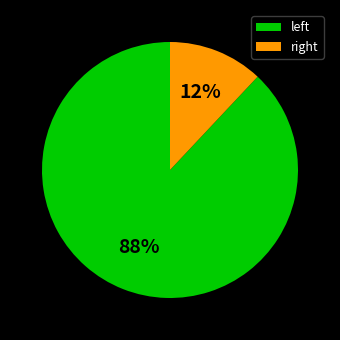

To the nearest percent, what is the average slice percentage?

50%